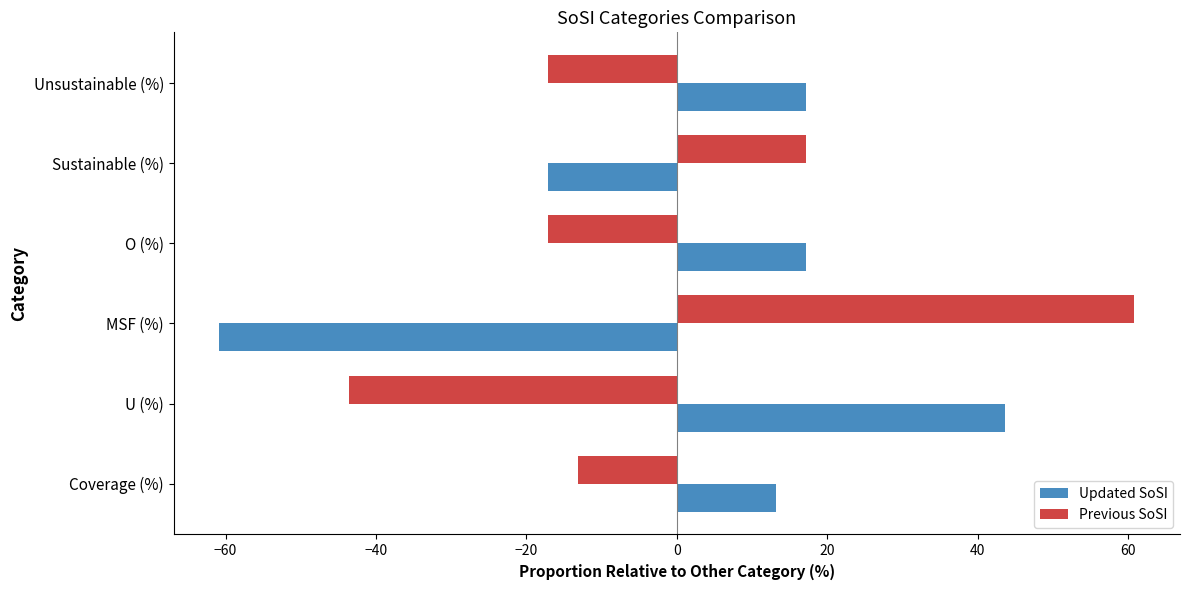

Which category has the highest value in the Previous SoSI series?

MSF (%)